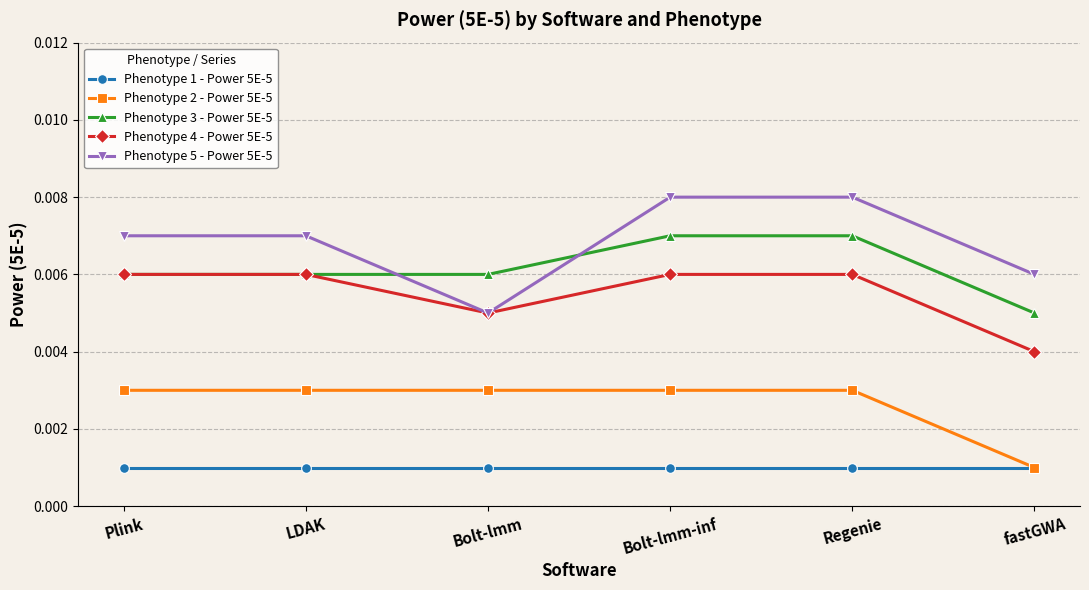

At how many categories does at least one series exceed 0?

6